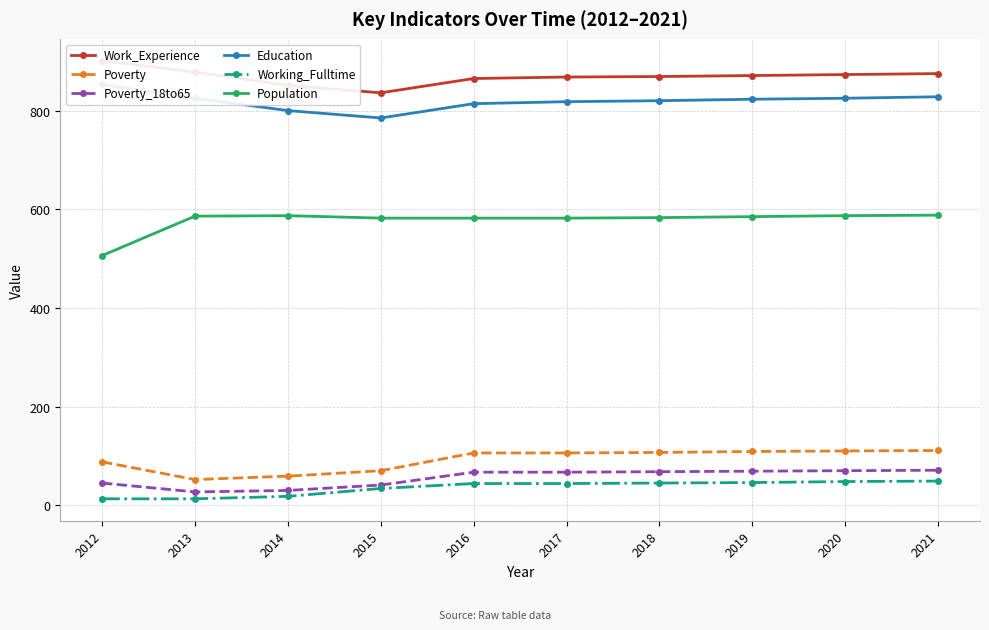

What is the value of the Education point at the 8th from the left?

823